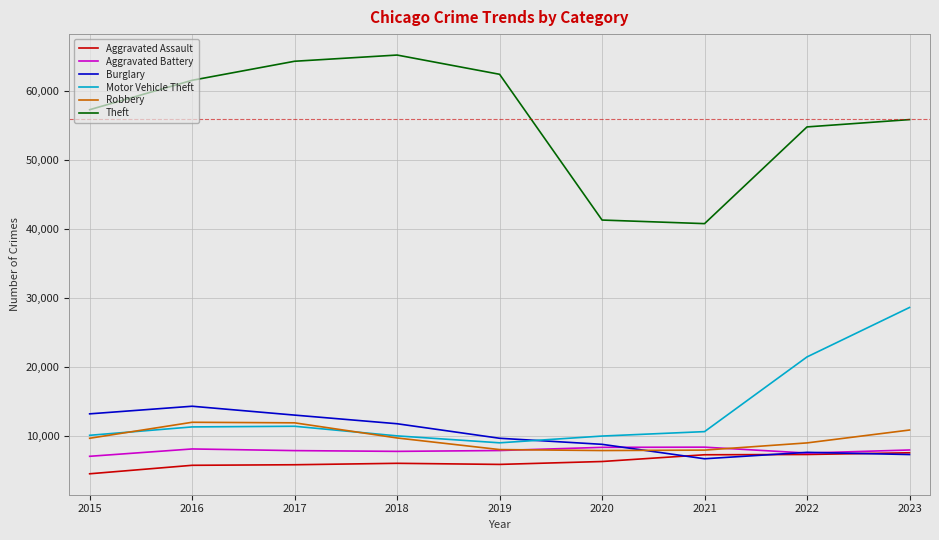

What is the lowest value of the Burglary series?

6662